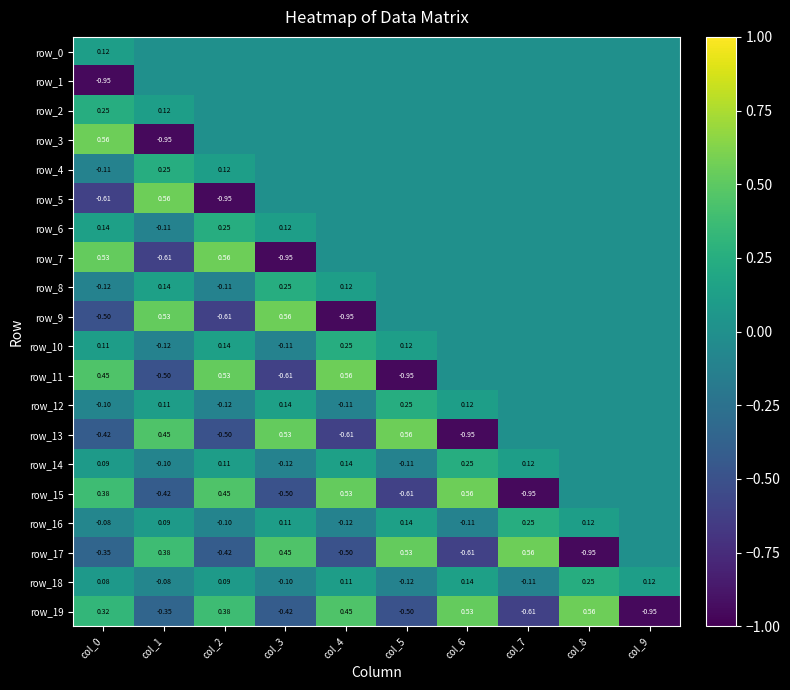

Reading left to right, list all the values displayed in this chart.

row_0: col_0=0.1	col_1=0.0	col_2=0.0	col_3=0.0	col_4=0.0	col_5=0.0	col_6=0.0	col_7=0.0	col_8=0.0	col_9=0.0
row_1: col_0=-0.9	col_1=0.0	col_2=0.0	col_3=0.0	col_4=0.0	col_5=0.0	col_6=0.0	col_7=0.0	col_8=0.0	col_9=0.0
row_2: col_0=0.2	col_1=0.1	col_2=0.0	col_3=0.0	col_4=0.0	col_5=0.0	col_6=0.0	col_7=0.0	col_8=0.0	col_9=0.0
row_3: col_0=0.6	col_1=-0.9	col_2=0.0	col_3=0.0	col_4=0.0	col_5=0.0	col_6=0.0	col_7=0.0	col_8=0.0	col_9=0.0
row_4: col_0=-0.1	col_1=0.2	col_2=0.1	col_3=0.0	col_4=0.0	col_5=0.0	col_6=0.0	col_7=0.0	col_8=0.0	col_9=0.0
row_5: col_0=-0.6	col_1=0.6	col_2=-0.9	col_3=0.0	col_4=0.0	col_5=0.0	col_6=0.0	col_7=0.0	col_8=0.0	col_9=0.0
row_6: col_0=0.1	col_1=-0.1	col_2=0.2	col_3=0.1	col_4=0.0	col_5=0.0	col_6=0.0	col_7=0.0	col_8=0.0	col_9=0.0
row_7: col_0=0.5	col_1=-0.6	col_2=0.6	col_3=-0.9	col_4=0.0	col_5=0.0	col_6=0.0	col_7=0.0	col_8=0.0	col_9=0.0
row_8: col_0=-0.1	col_1=0.1	col_2=-0.1	col_3=0.2	col_4=0.1	col_5=0.0	col_6=0.0	col_7=0.0	col_8=0.0	col_9=0.0
row_9: col_0=-0.5	col_1=0.5	col_2=-0.6	col_3=0.6	col_4=-0.9	col_5=0.0	col_6=0.0	col_7=0.0	col_8=0.0	col_9=0.0
row_10: col_0=0.1	col_1=-0.1	col_2=0.1	col_3=-0.1	col_4=0.2	col_5=0.1	col_6=0.0	col_7=0.0	col_8=0.0	col_9=0.0
row_11: col_0=0.5	col_1=-0.5	col_2=0.5	col_3=-0.6	col_4=0.6	col_5=-0.9	col_6=0.0	col_7=0.0	col_8=0.0	col_9=0.0
row_12: col_0=-0.1	col_1=0.1	col_2=-0.1	col_3=0.1	col_4=-0.1	col_5=0.2	col_6=0.1	col_7=0.0	col_8=0.0	col_9=0.0
row_13: col_0=-0.4	col_1=0.5	col_2=-0.5	col_3=0.5	col_4=-0.6	col_5=0.6	col_6=-0.9	col_7=0.0	col_8=0.0	col_9=0.0
row_14: col_0=0.1	col_1=-0.1	col_2=0.1	col_3=-0.1	col_4=0.1	col_5=-0.1	col_6=0.2	col_7=0.1	col_8=0.0	col_9=0.0
row_15: col_0=0.4	col_1=-0.4	col_2=0.5	col_3=-0.5	col_4=0.5	col_5=-0.6	col_6=0.6	col_7=-0.9	col_8=0.0	col_9=0.0
row_16: col_0=-0.1	col_1=0.1	col_2=-0.1	col_3=0.1	col_4=-0.1	col_5=0.1	col_6=-0.1	col_7=0.2	col_8=0.1	col_9=0.0
row_17: col_0=-0.4	col_1=0.4	col_2=-0.4	col_3=0.5	col_4=-0.5	col_5=0.5	col_6=-0.6	col_7=0.6	col_8=-0.9	col_9=0.0
row_18: col_0=0.1	col_1=-0.1	col_2=0.1	col_3=-0.1	col_4=0.1	col_5=-0.1	col_6=0.1	col_7=-0.1	col_8=0.2	col_9=0.1
row_19: col_0=0.3	col_1=-0.4	col_2=0.4	col_3=-0.4	col_4=0.5	col_5=-0.5	col_6=0.5	col_7=-0.6	col_8=0.6	col_9=-0.9